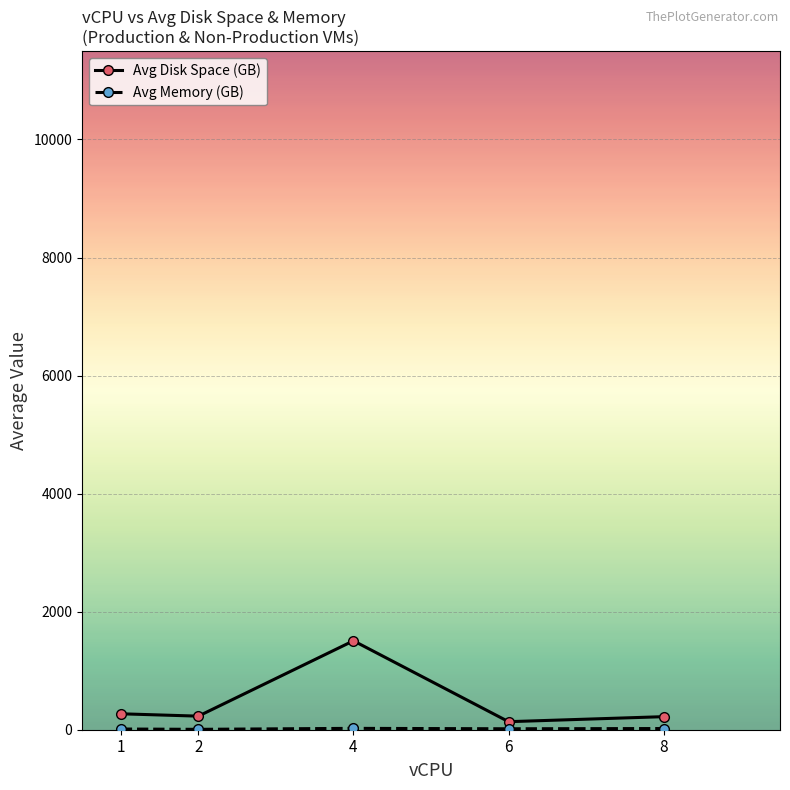

Which series has the largest range (max minus min)?

Avg Disk Space (GB)